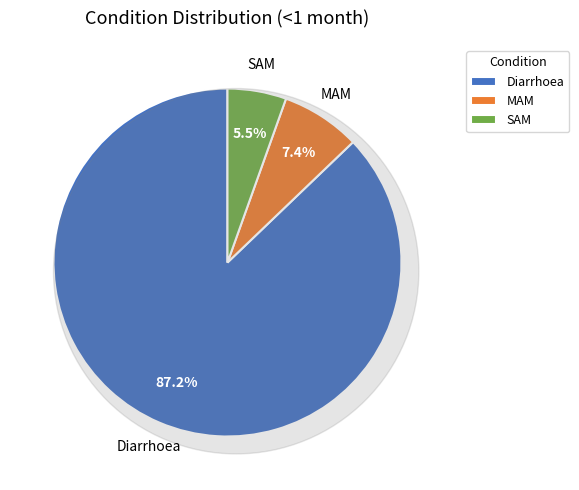

To the nearest percent, what is the average slice percentage?

33%